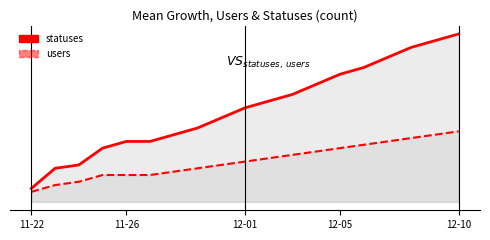

Does the chart display data point markers on the line(s)?

No